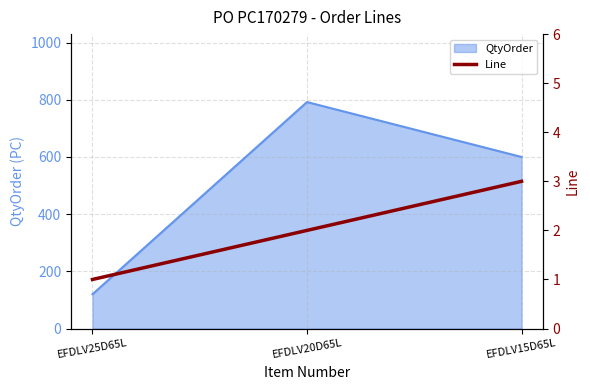

The value at EFDLV25D65L is 2. True or false?

False